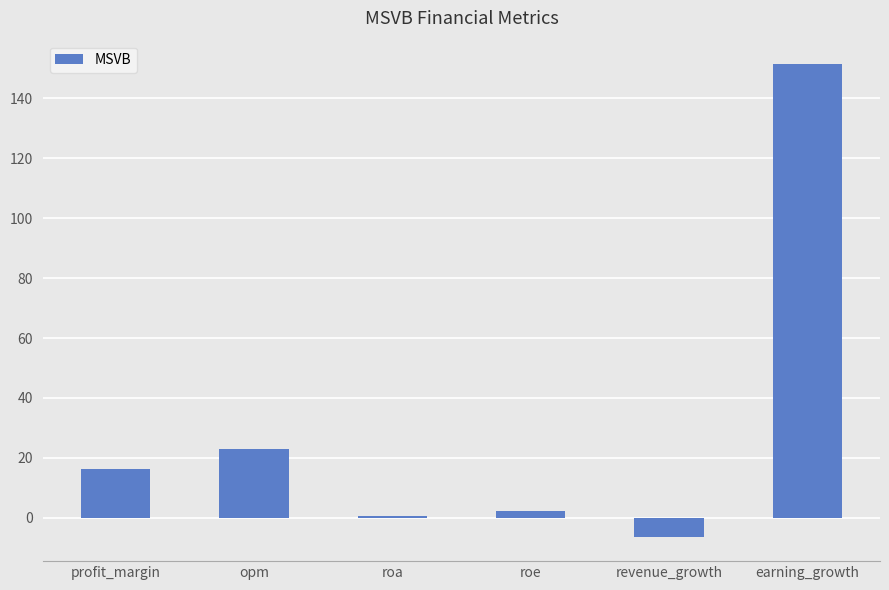

The chart shows a value of 33.0 at opm. True or false?

False